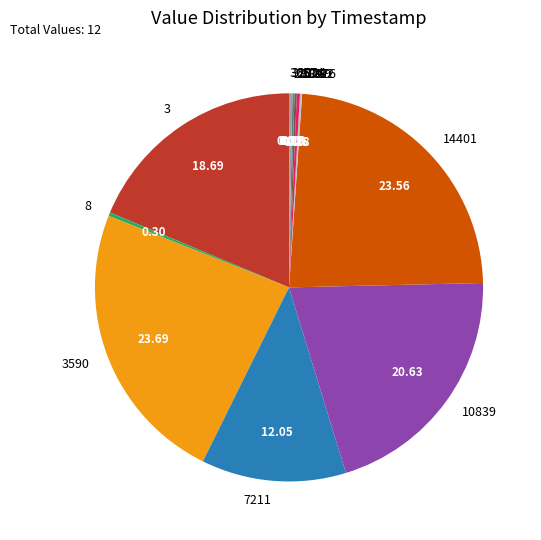

Is there any slice that represents more than half of the pie?

No